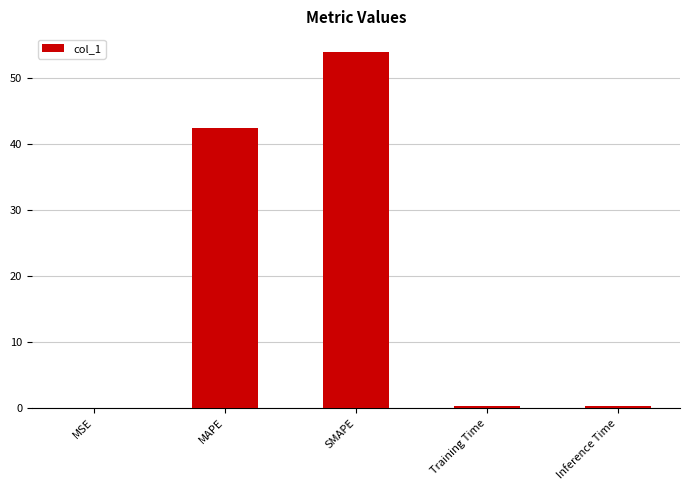

Read the value at SMAPE.

53.9